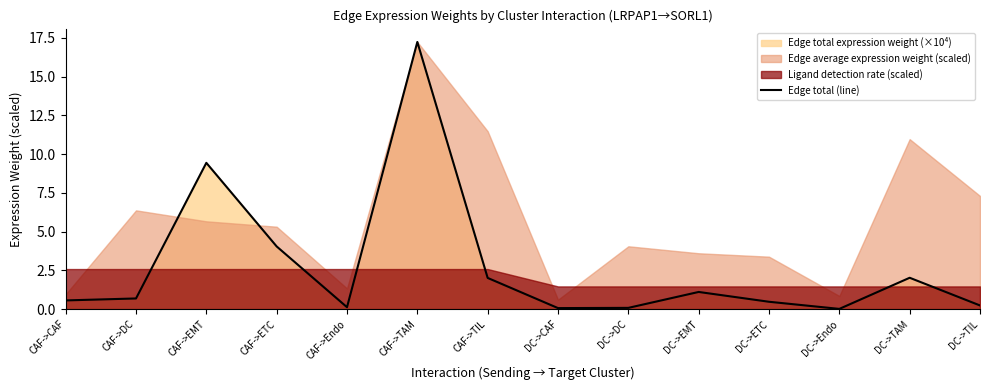

What is the average value?

2.7